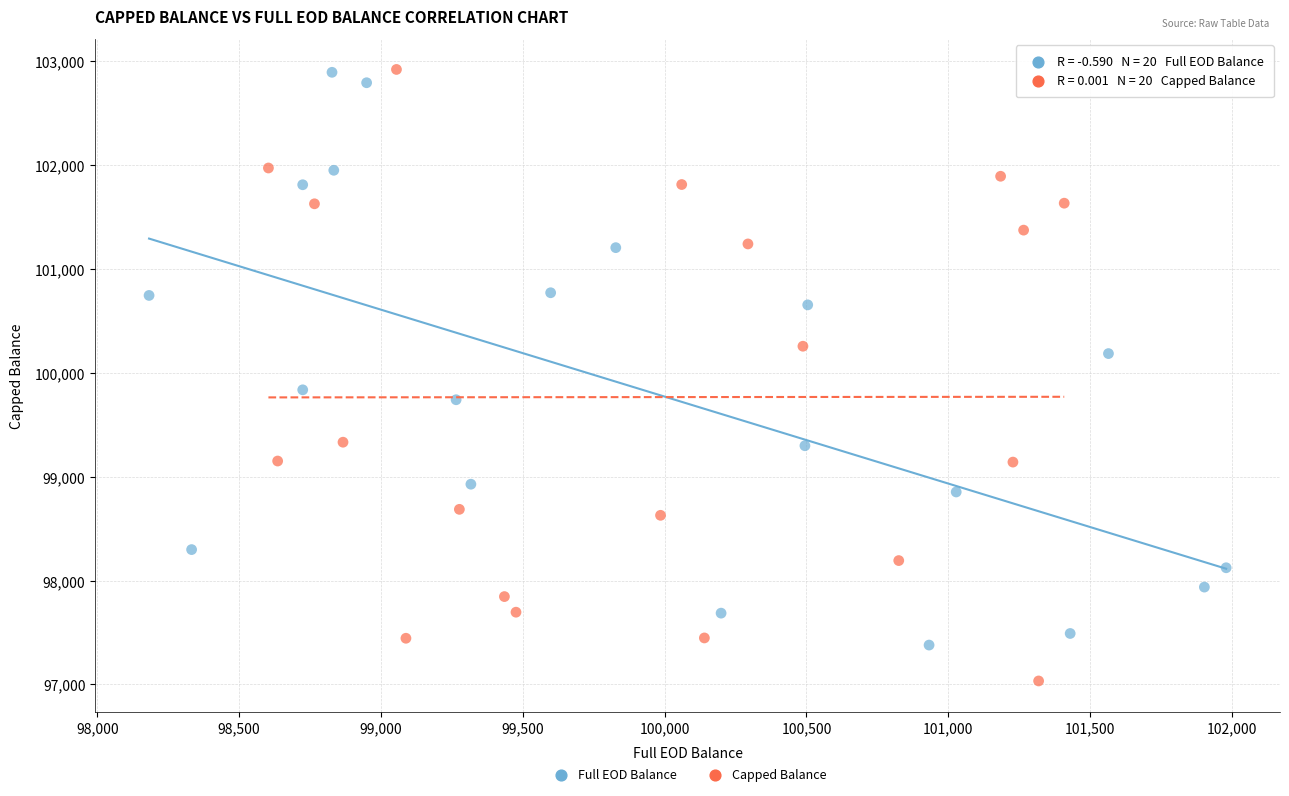

Which series contains the lowest Y value?

Capped Balance